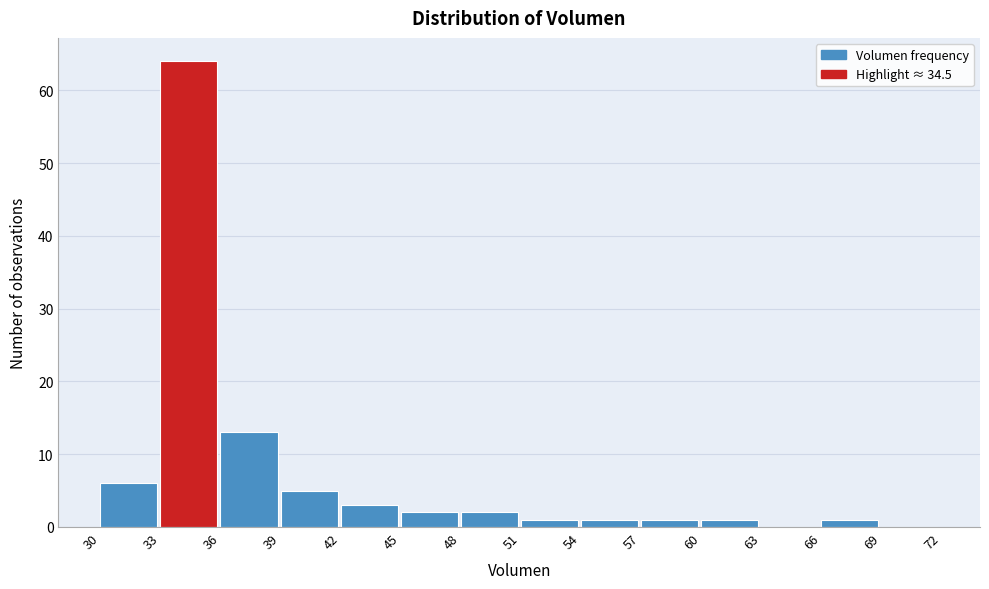

What is the height of the bar covering 30 to 33 on the x-axis? The values are not printed on the chart, so give them approximately, as read against the axis.

6